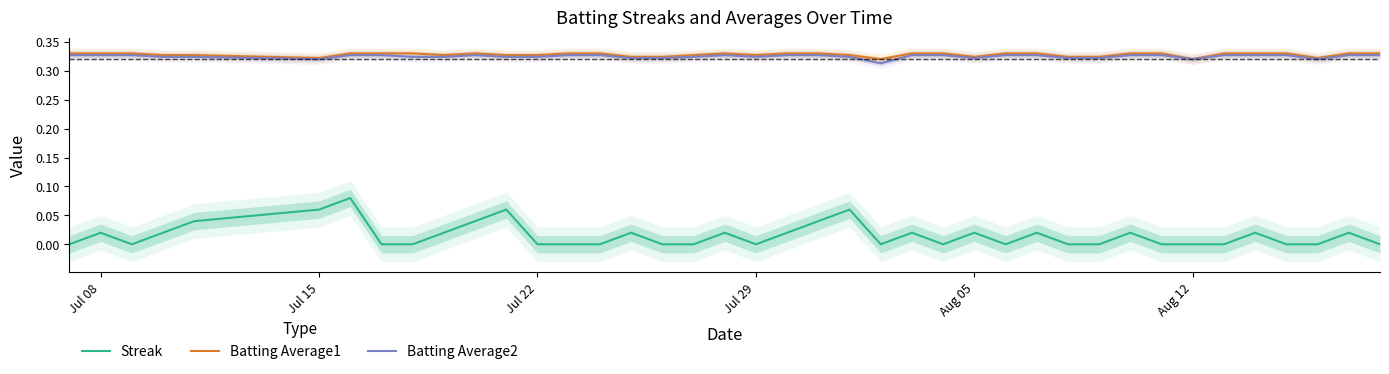

True or false: Batting Average2 and Streak cross at least once.

False